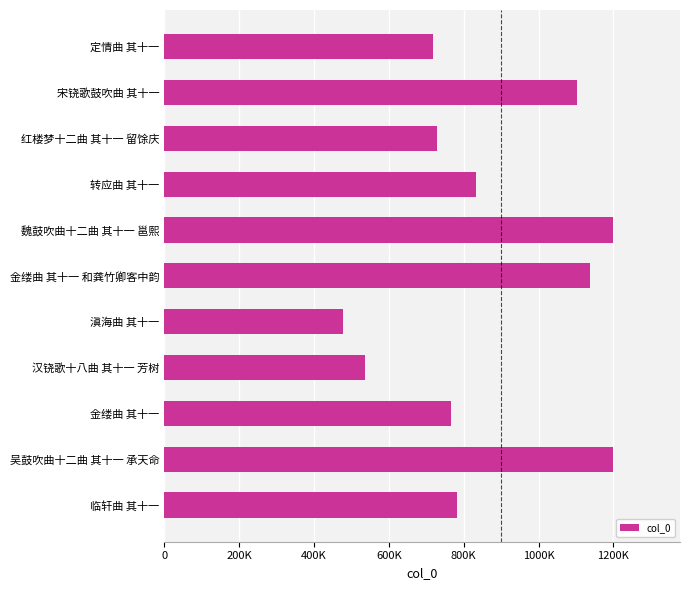

Are the bars horizontal?

Yes